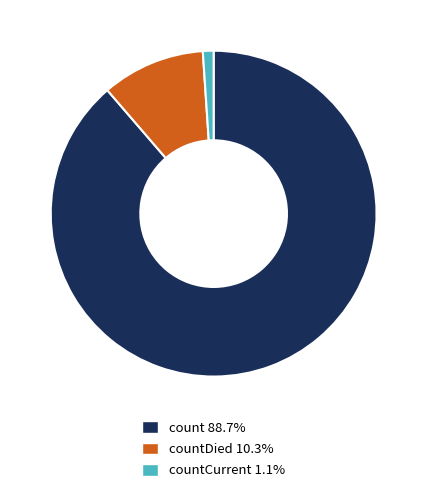

Is there a majority slice in this chart?

Yes